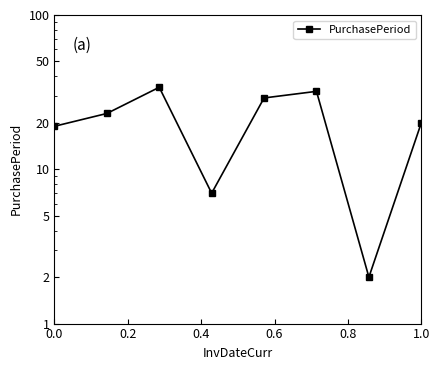

How many data points are less than 23?

4